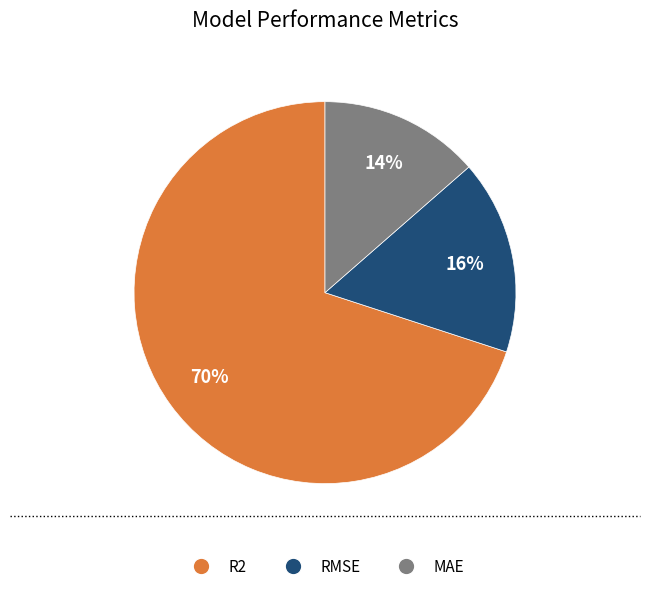

To the nearest percent, what is the combined percentage of R2 and MAE?

84%